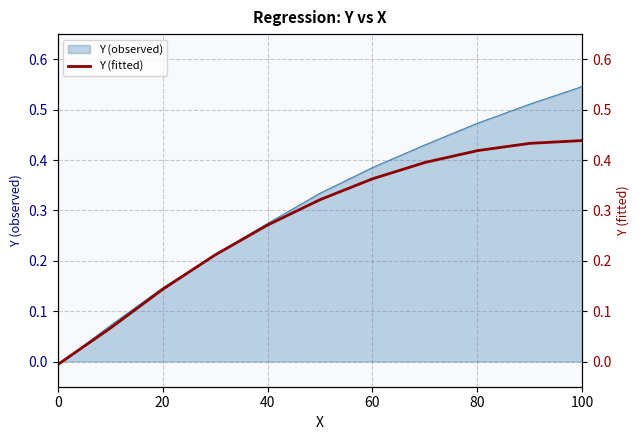

Reading left to right, what are all the values shown in this chart?

-0.0	0.1	0.1	0.2	0.3	0.3	0.4	0.4	0.4	0.4	0.4